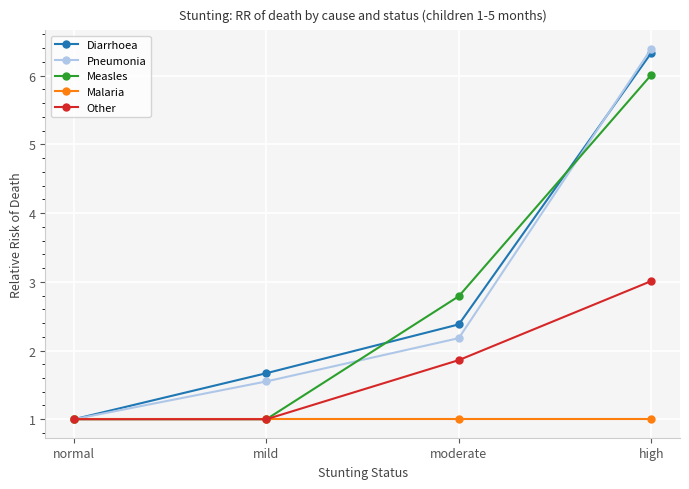

True or false: Other has a value of 3.0 at high.

True